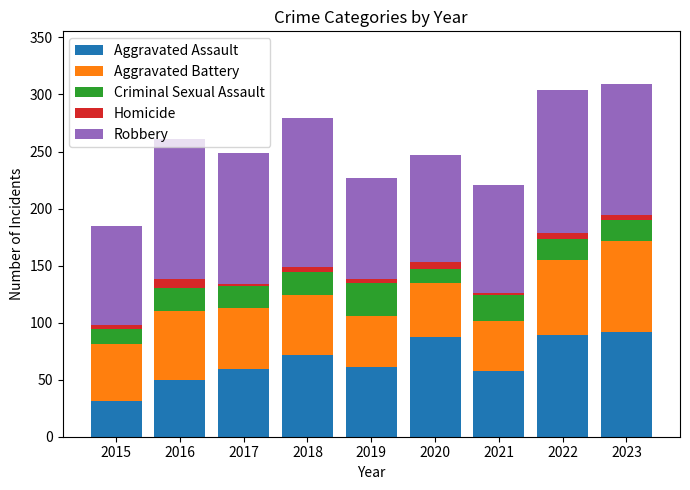

How many values in the Aggravated Assault series are below 61?

4